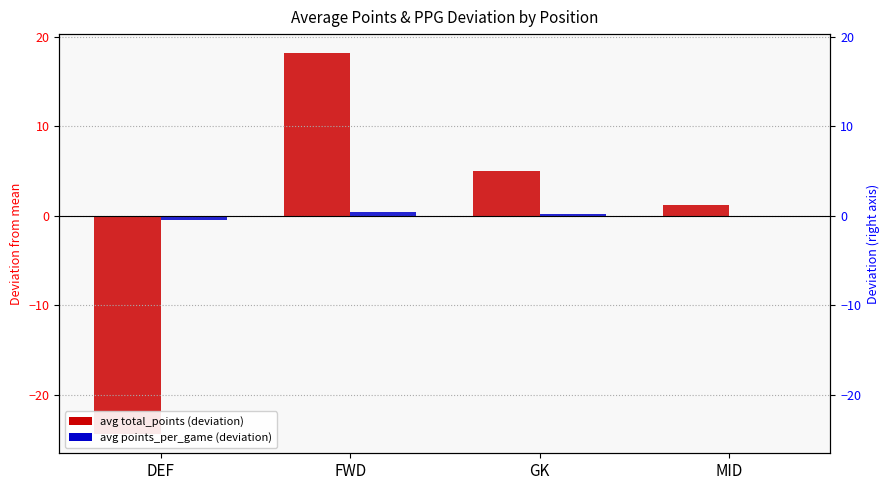

What is the total value across all series at GK?

5.2